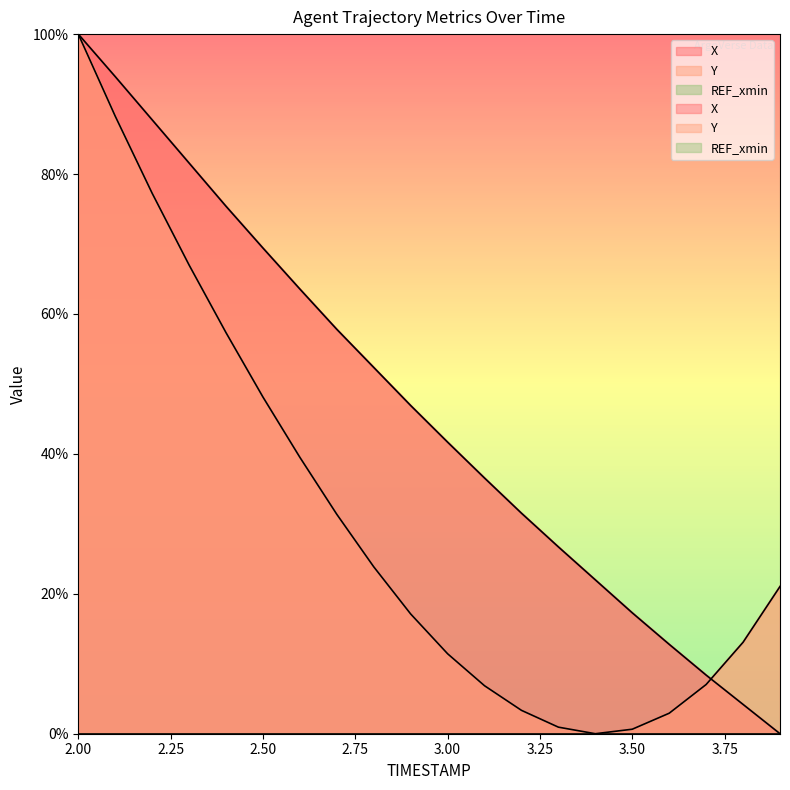

Reading right to left, transcribe all the data shown in this chart.

X: 3.9=0.0	3.8=4.2	3.7=8.4	3.6=12.8	3.5=17.3	3.4=22.0	3.3=26.7	3.2=31.5	3.1=36.5	3.0=41.7	2.9=46.9	2.8=52.4	2.7=57.8	2.6=63.6	2.5=69.4	2.4=75.4	2.3=81.6	2.2=87.7	2.1=93.9	2.0=100.0
Y: 3.9=21.0	3.8=13.1	3.7=7.0	3.6=2.9	3.5=0.6	3.4=0.0	3.3=0.9	3.2=3.3	3.1=6.9	3.0=11.4	2.9=17.1	2.8=23.9	2.7=31.4	2.6=39.5	2.5=48.1	2.4=57.3	2.3=67.0	2.2=77.3	2.1=88.3	2.0=100.0